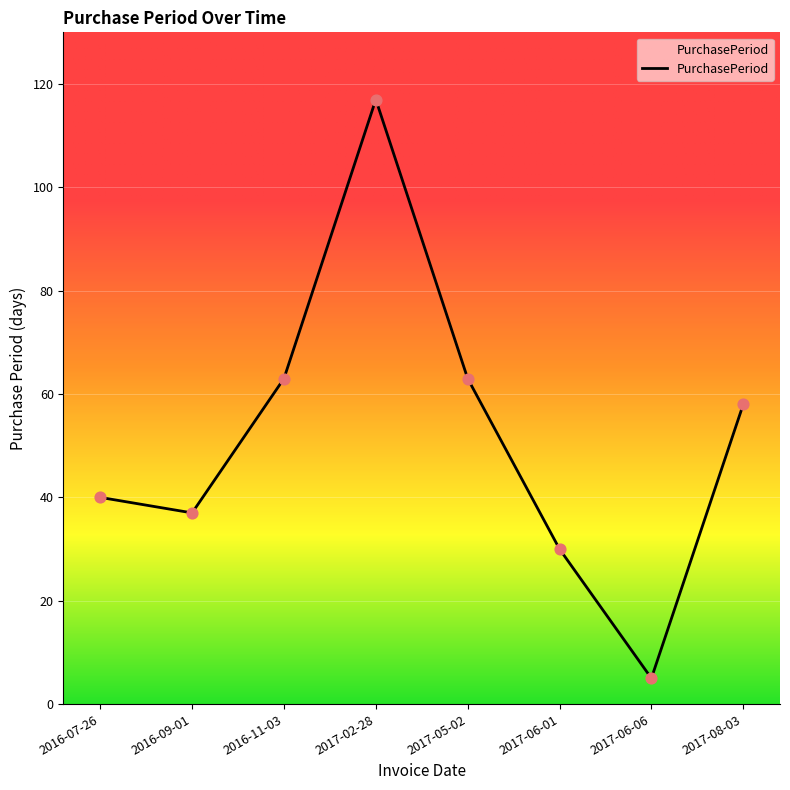

What is the change in value from 2016-09-01 to 2017-05-02?

+26